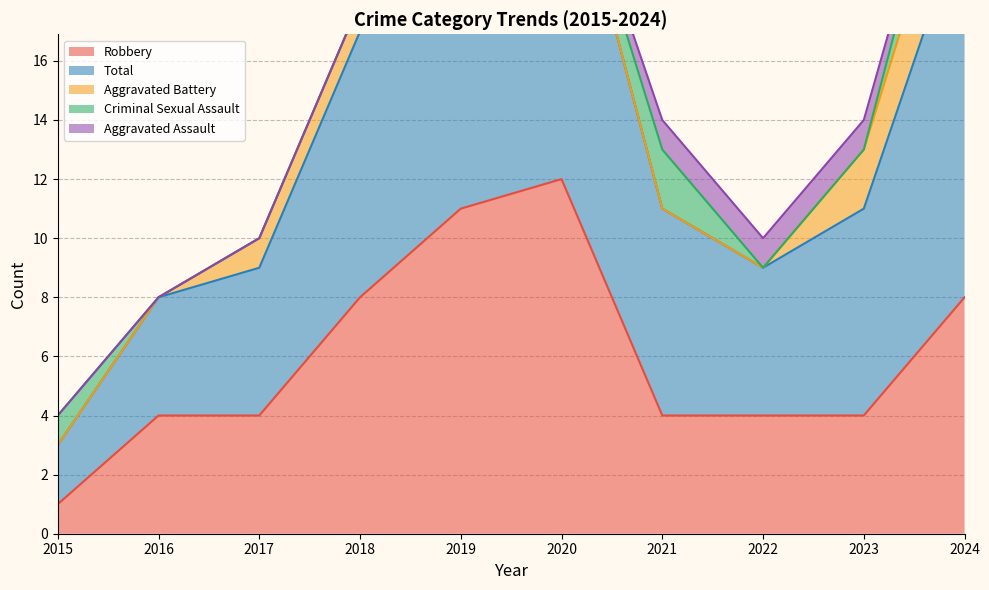

The Criminal Sexual Assault series shows 0 at 2023. True or false?

True